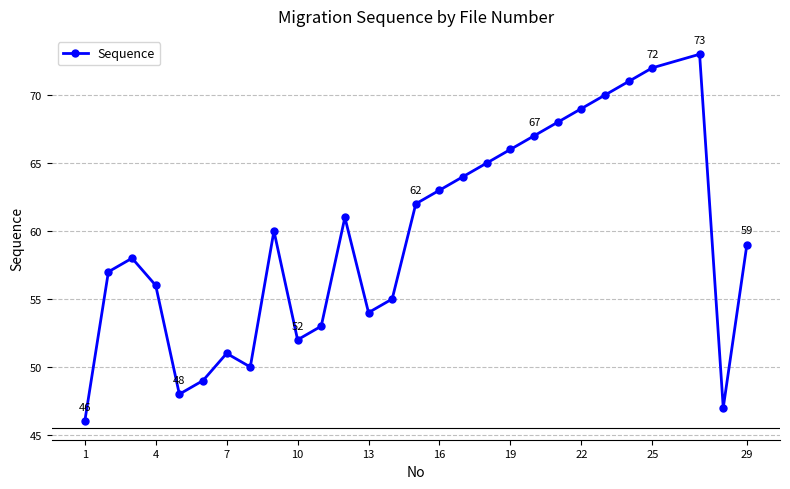

True or false: there are more than 1 points higher than both neighbors.

True